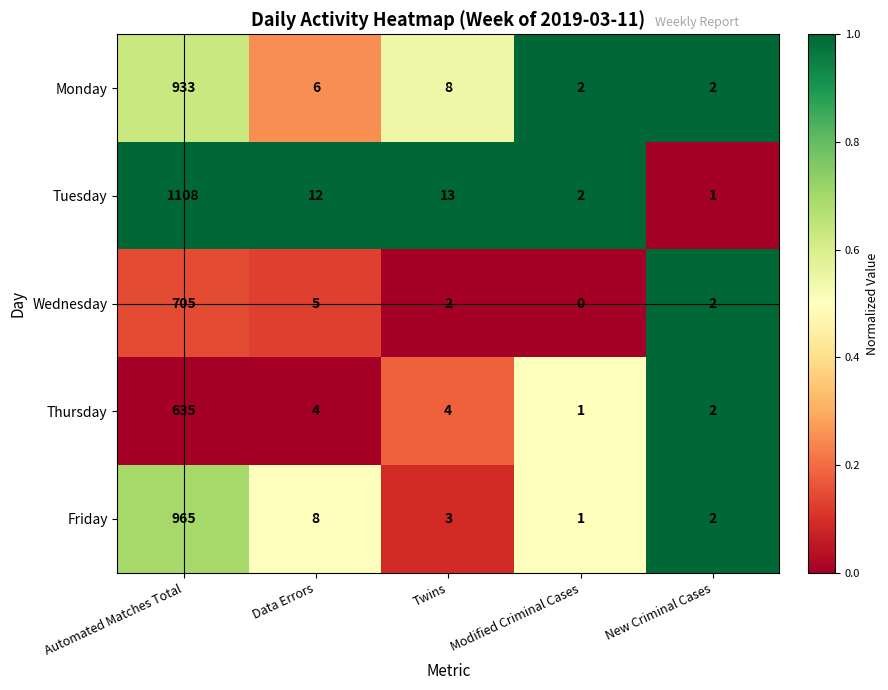

Which category has the lowest value in the Wednesday series?

Modified Criminal Cases